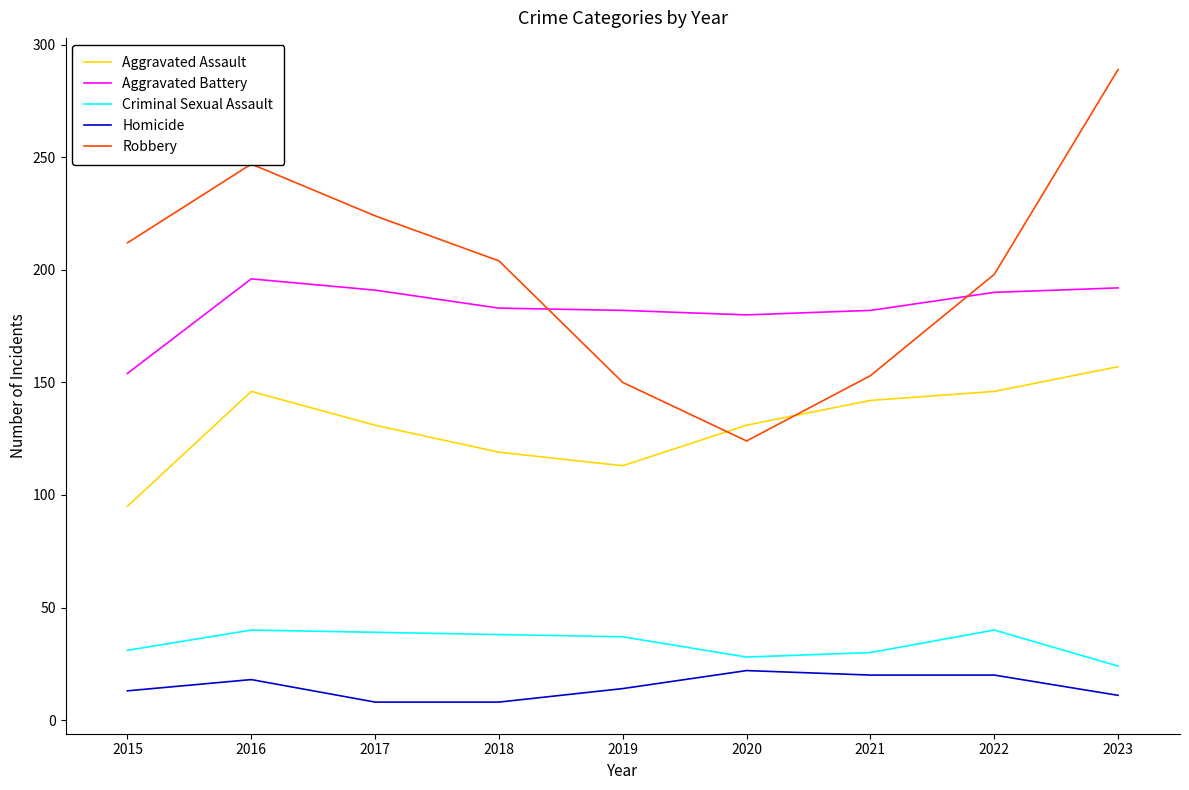

What is the spread (max minus min) of values at 2022?

178